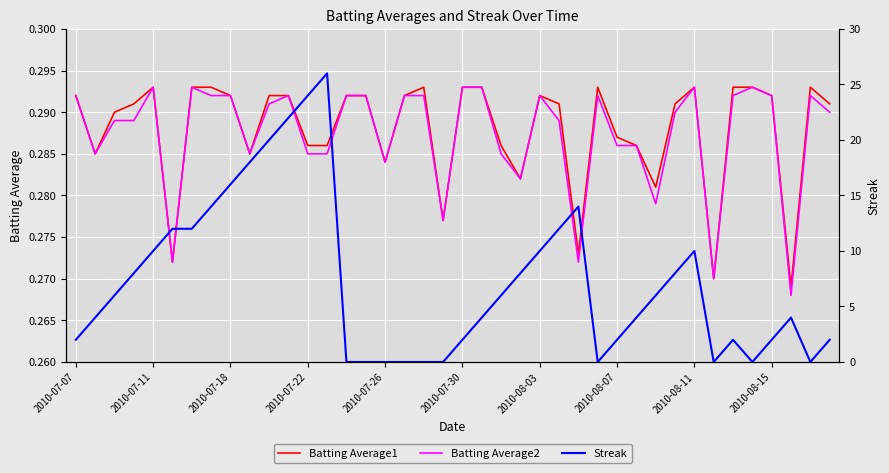

Is it true that Batting Average2 equals 0.4 at 2010-07-26?

False